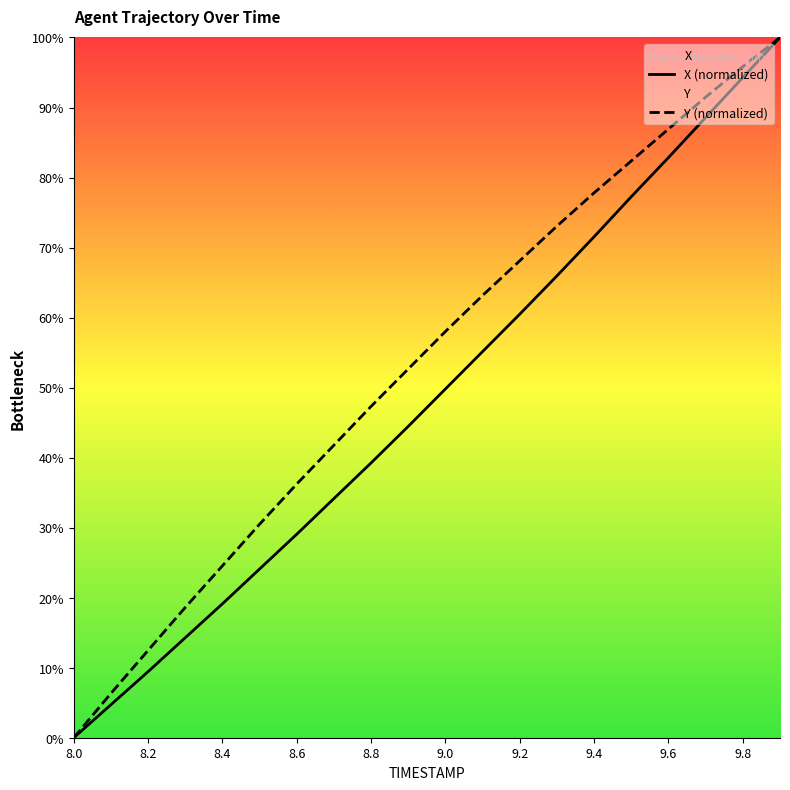

Where is X nearest to the value 50?

9.0